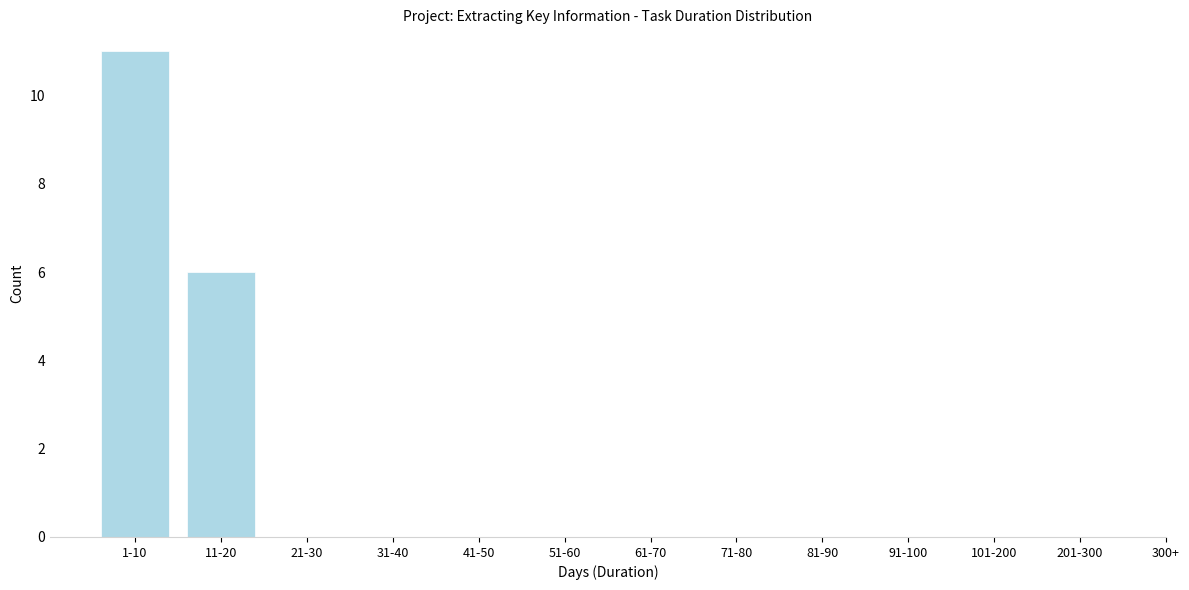

Reading right to left, list all the values displayed in this chart.

201-300=0	101-200=0	91-100=0	81-90=0	71-80=0	61-70=0	51-60=0	41-50=0	31-40=0	21-30=0	11-20=6	1-10=11